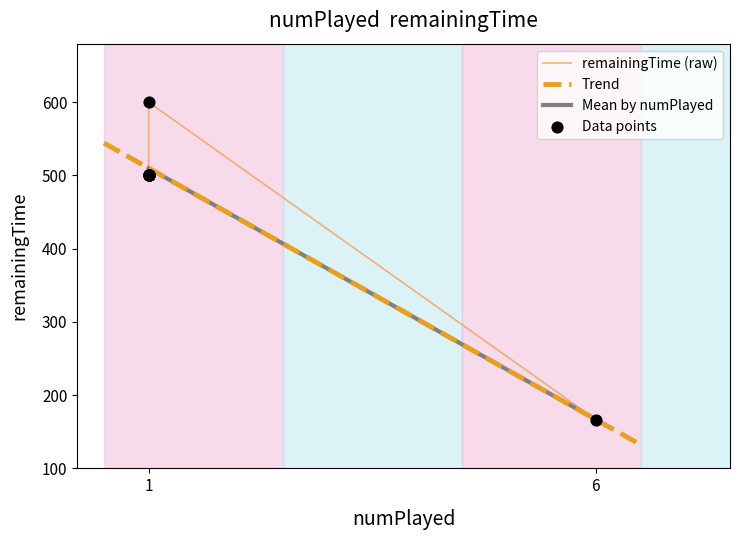

Between 1 and 1, which is larger?

1